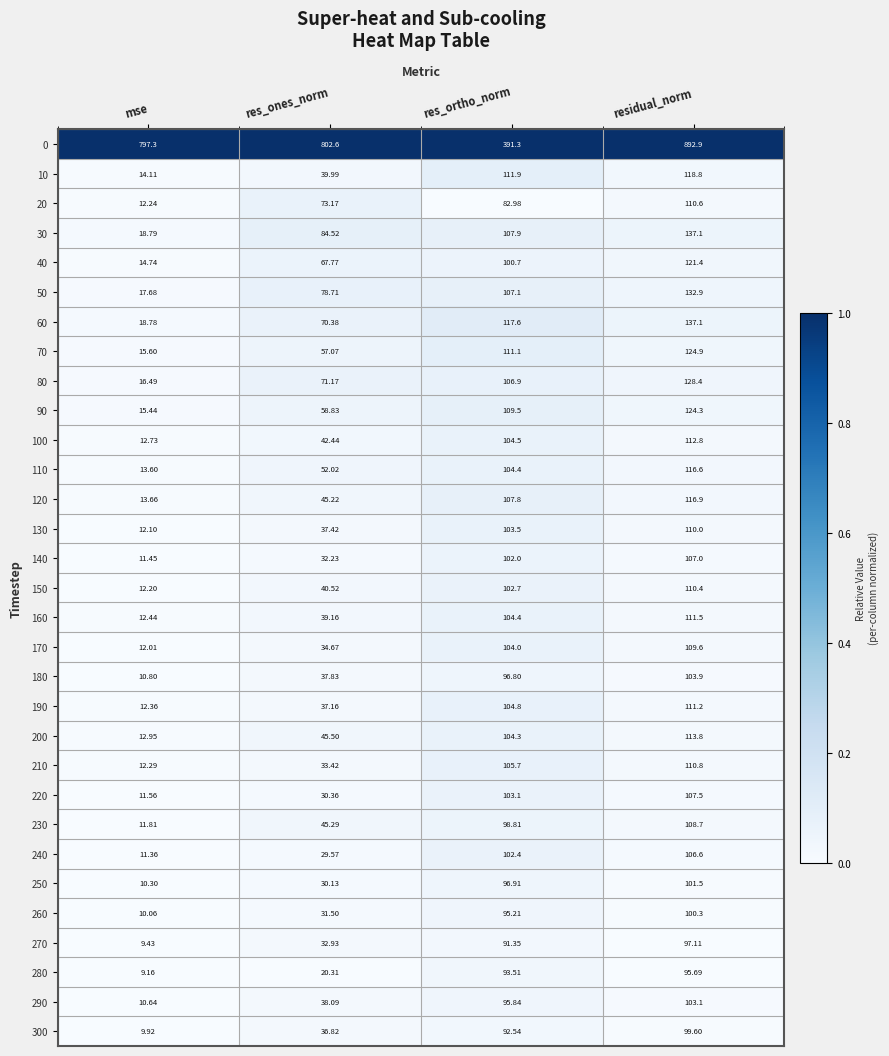

At which category is the sum across all series the highest?

residual_norm